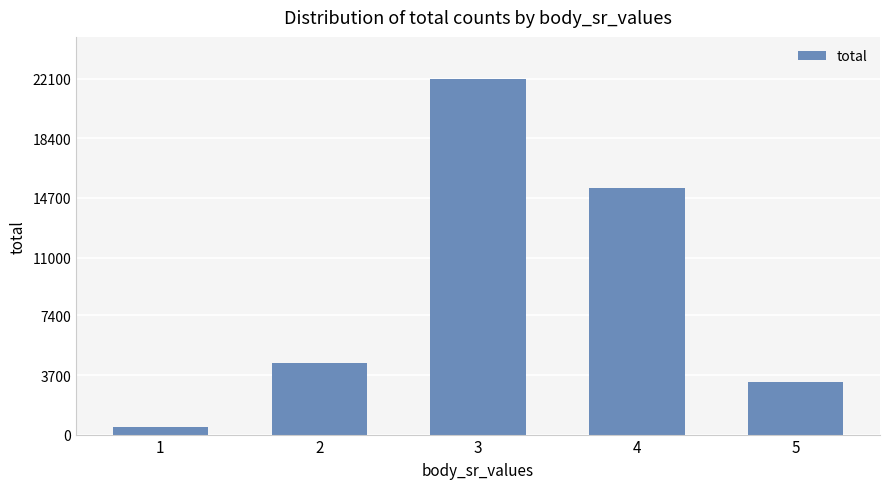

What is the difference between the values at 3 and 4?

6724